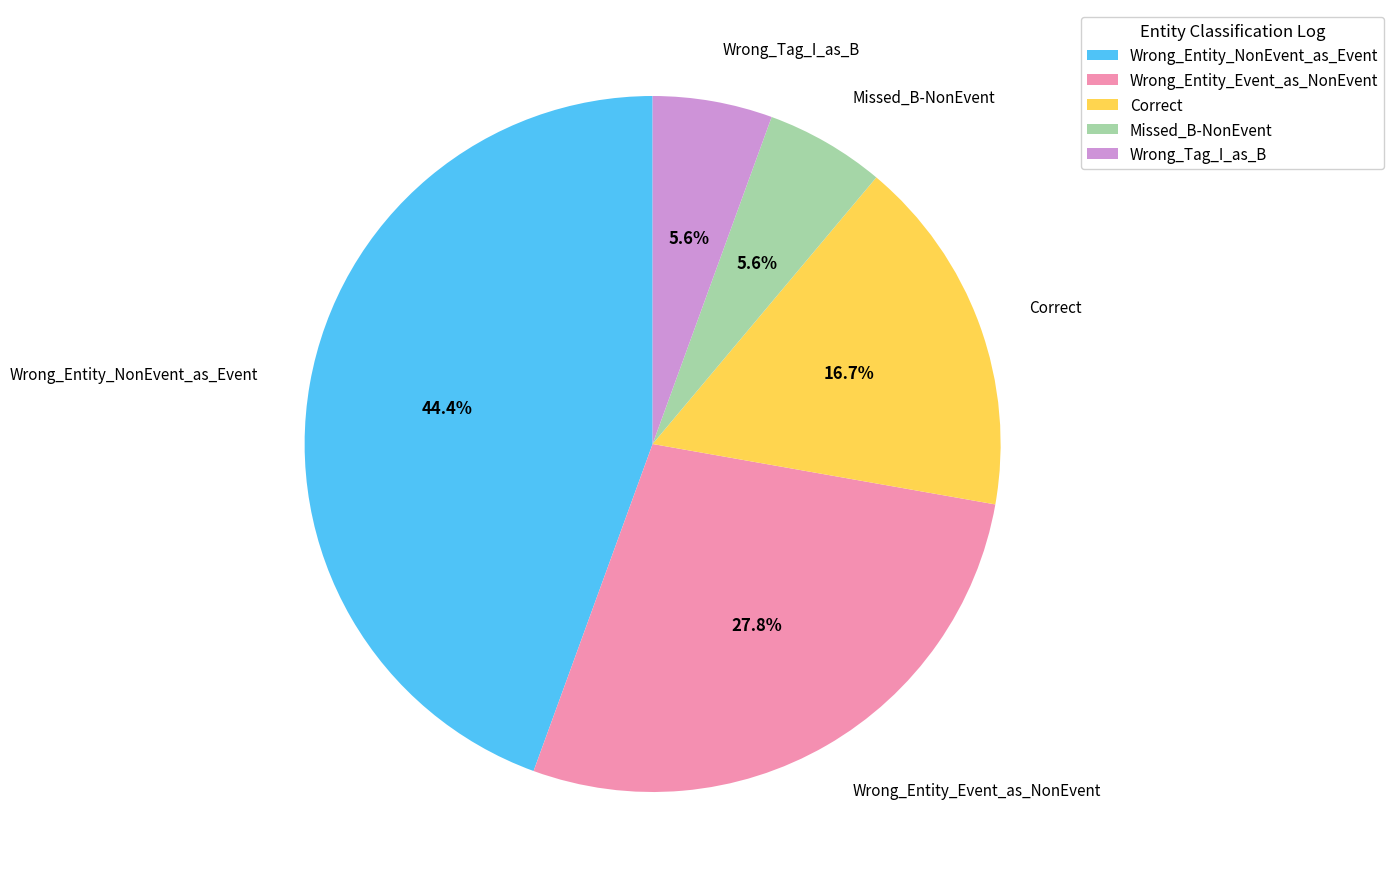

Which category has the biggest portion of the pie?

Wrong_Entity_NonEvent_as_Event